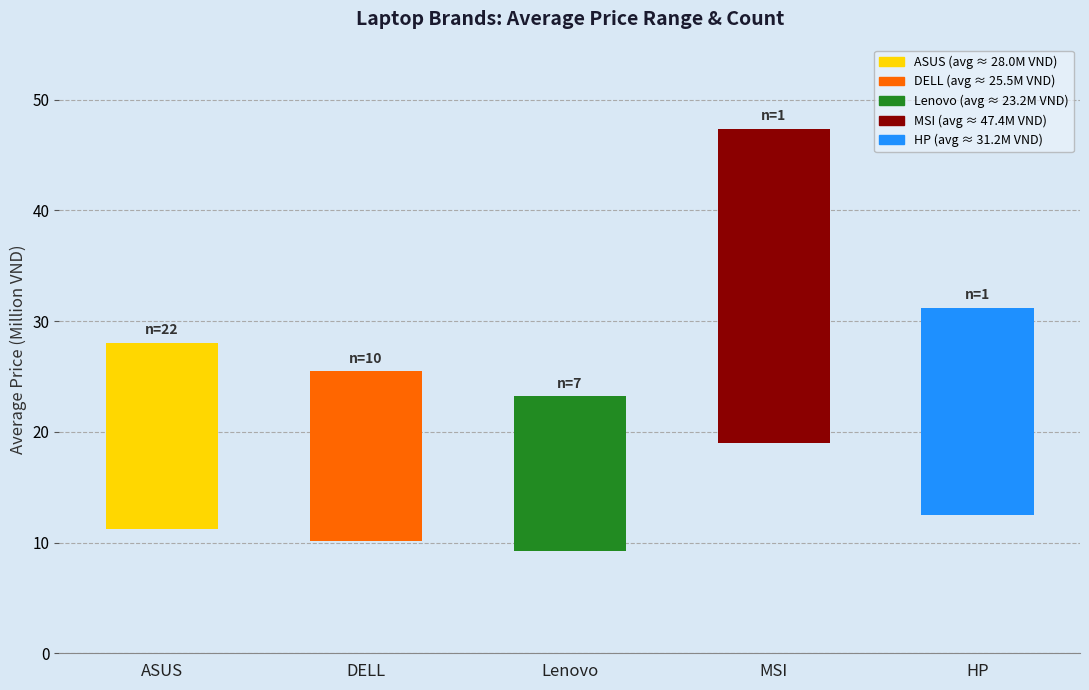

Which label corresponds to the largest value in the chart?

MSI